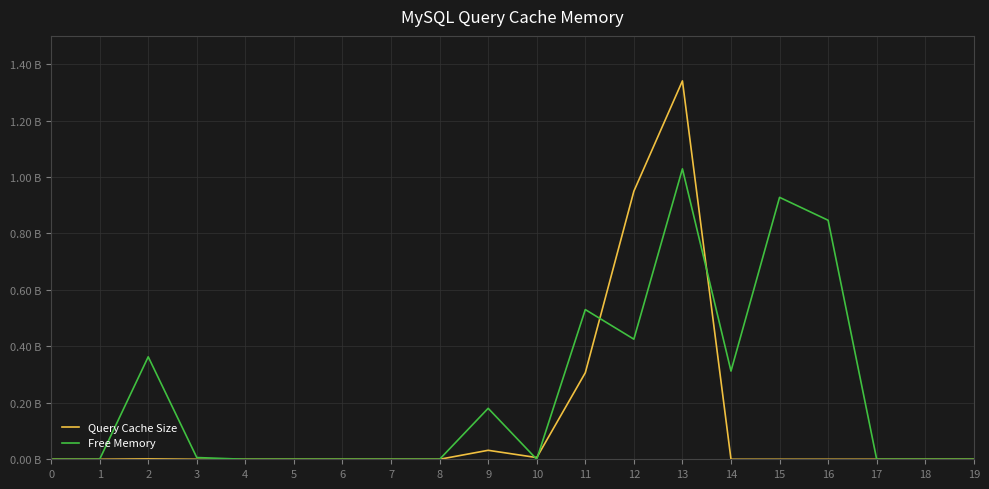

Rank the series at 5 from highest to lowest value.

Query Cache Size, Free Memory